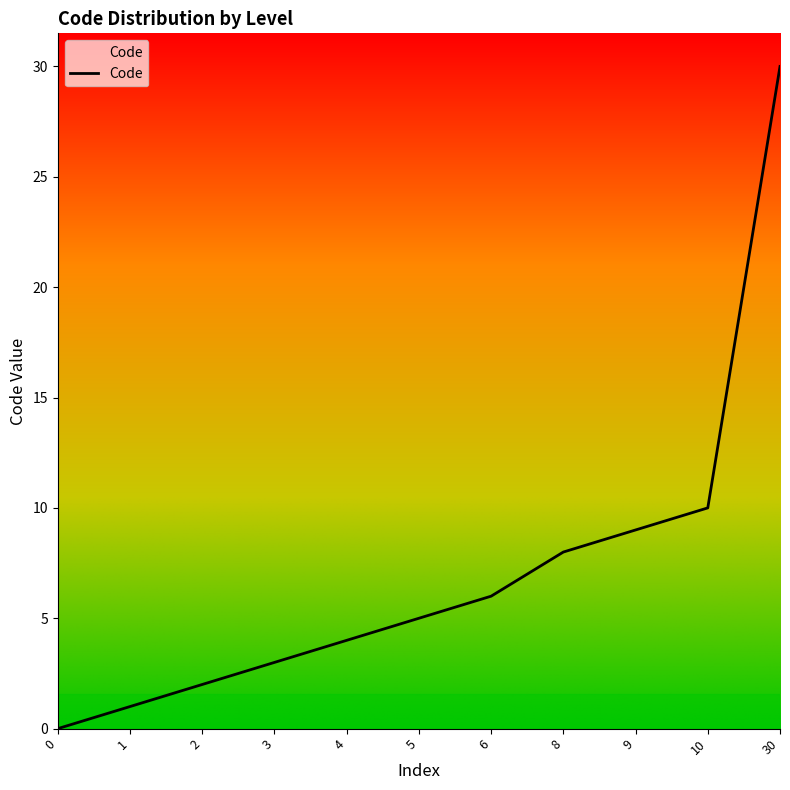

What is the greatest value displayed?

30